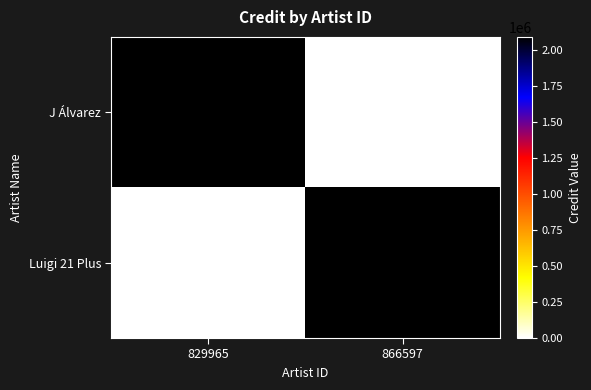

At 866597, list the series in order from largest to smallest.

Luigi 21 Plus, J Álvarez